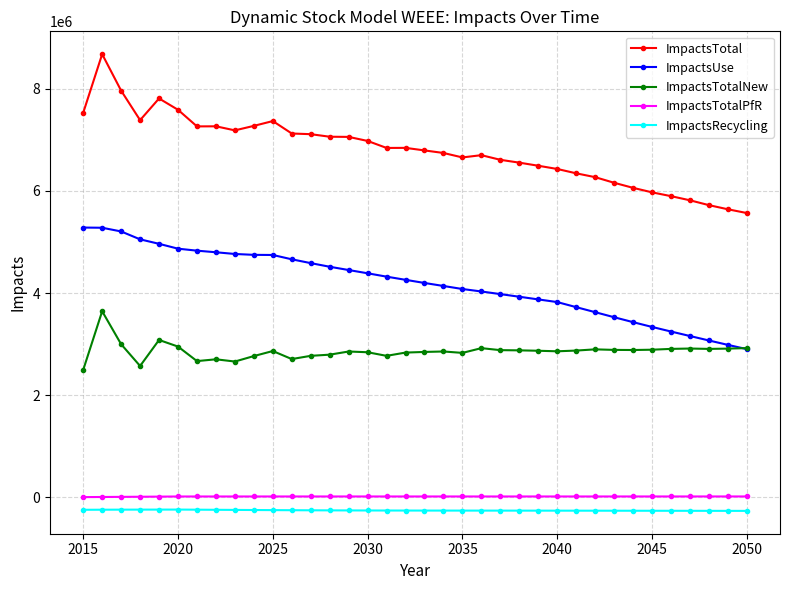

Which series has the largest total across all categories?

ImpactsTotal